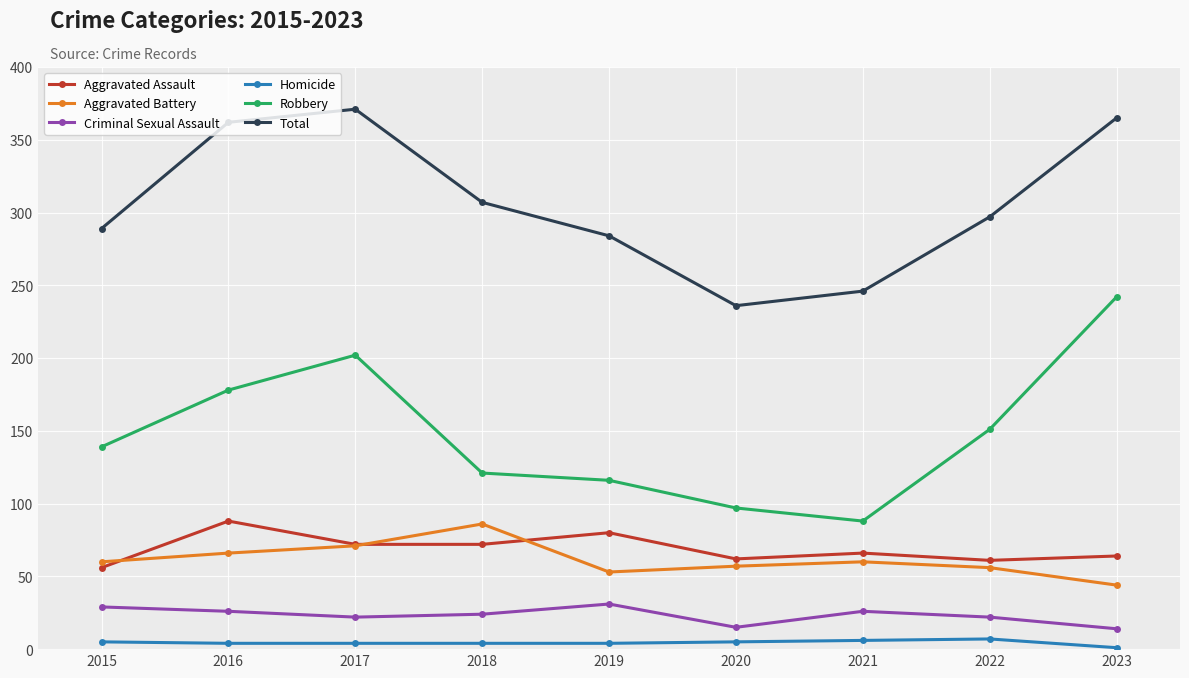

What is the total value across all series at 2015?

578